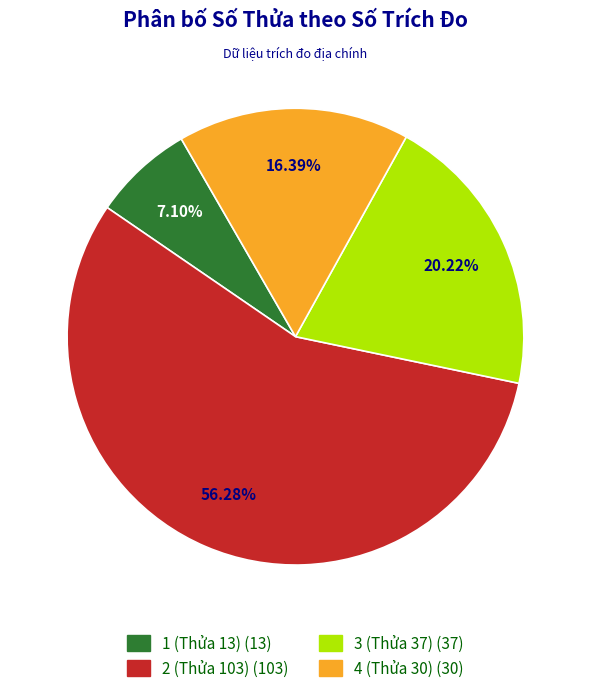

What is the majority slice?

2 (Thửa 103)